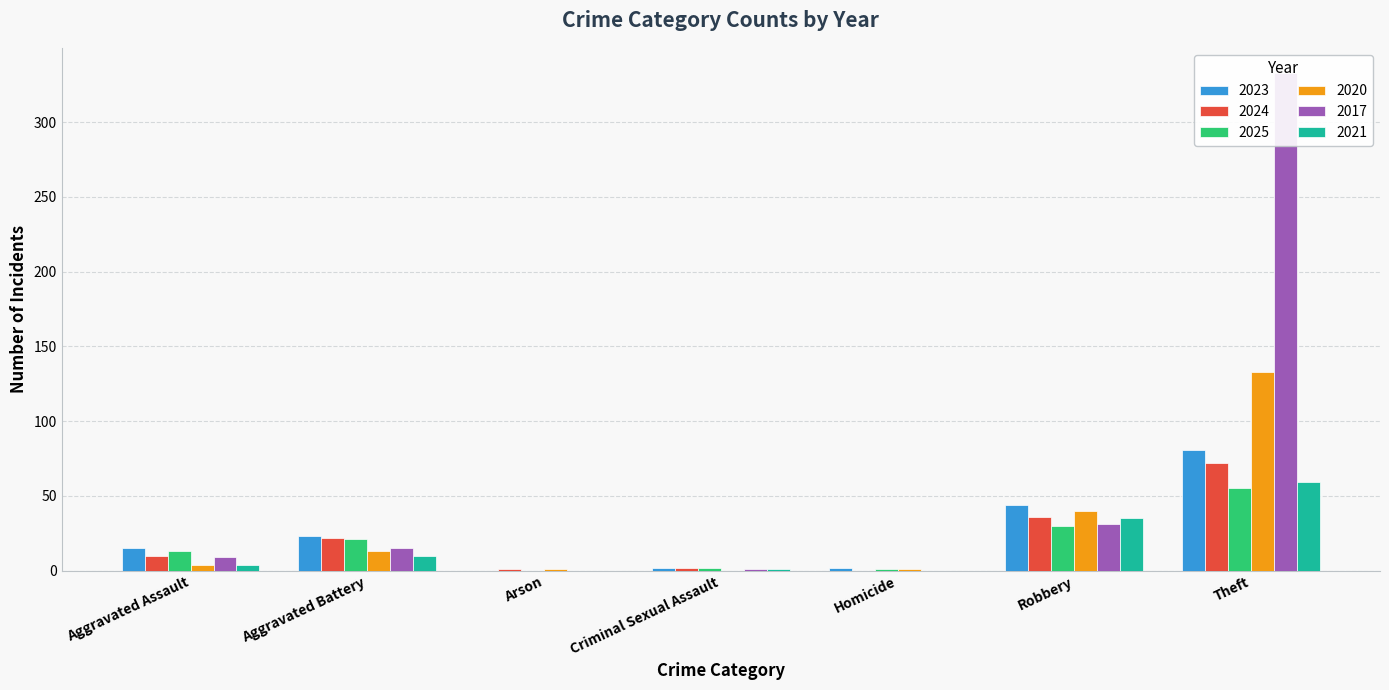

What position from the left is Robbery?

6